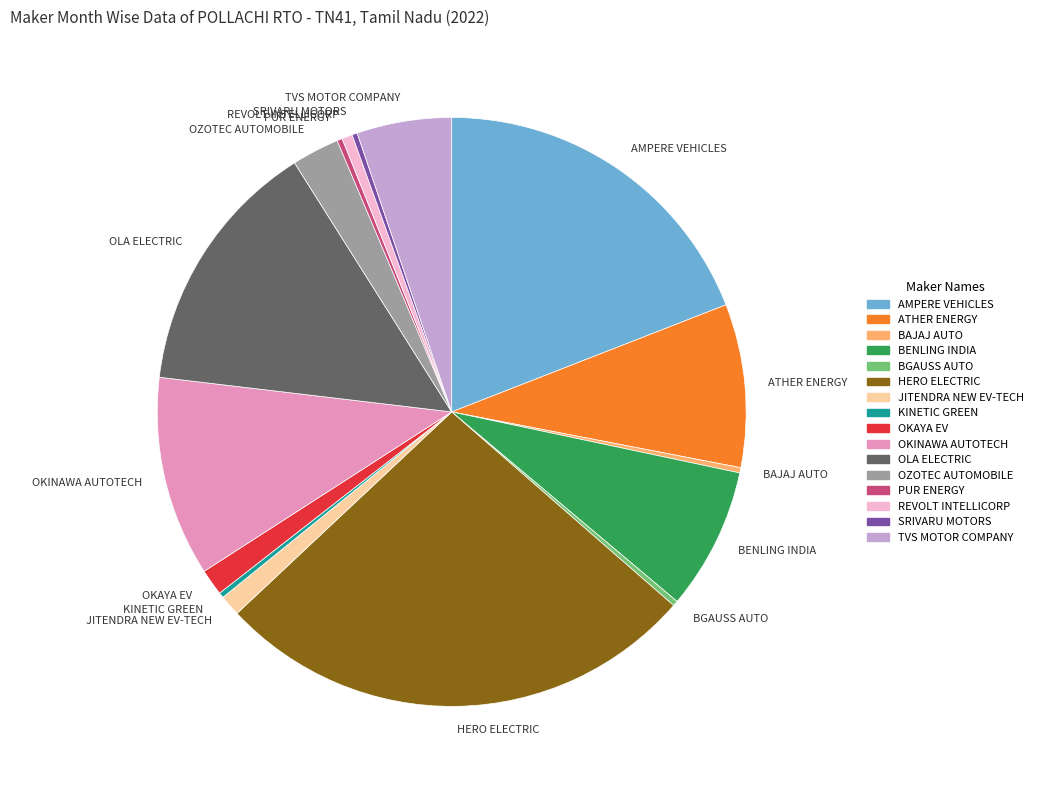

The BENLING INDIA slice represents 8% of the pie. True or false?

True